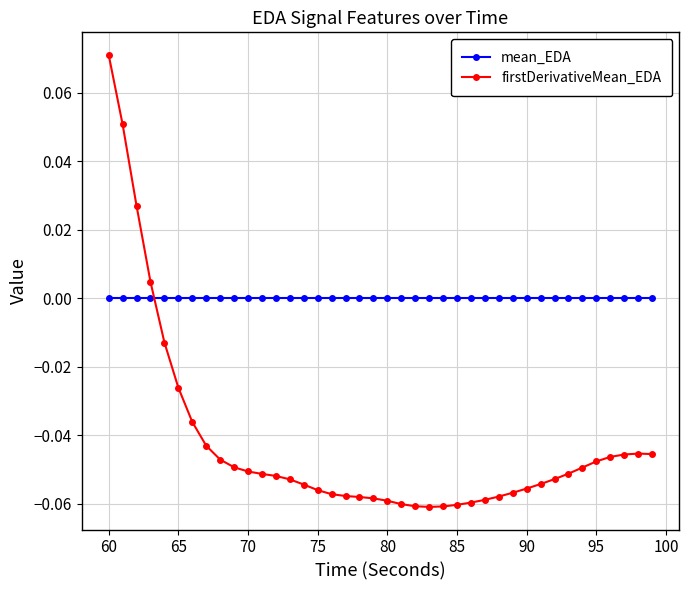

Which series has the largest total across all categories?

mean_EDA